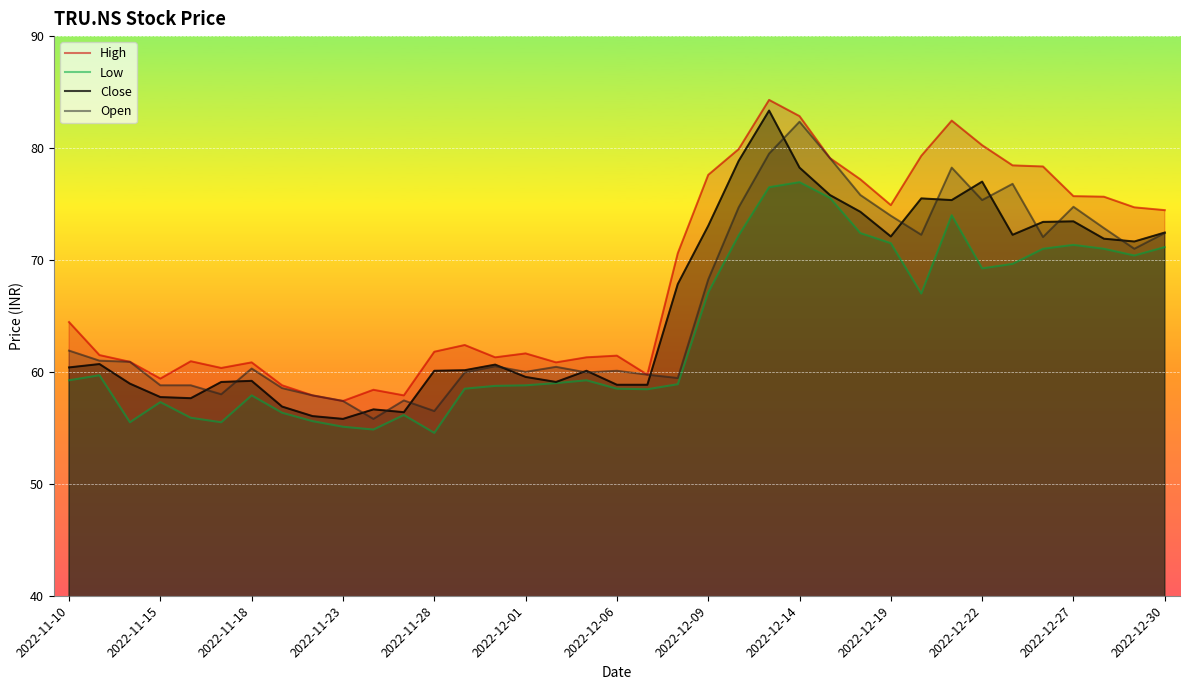

At which category is the sum across all series the highest?

23